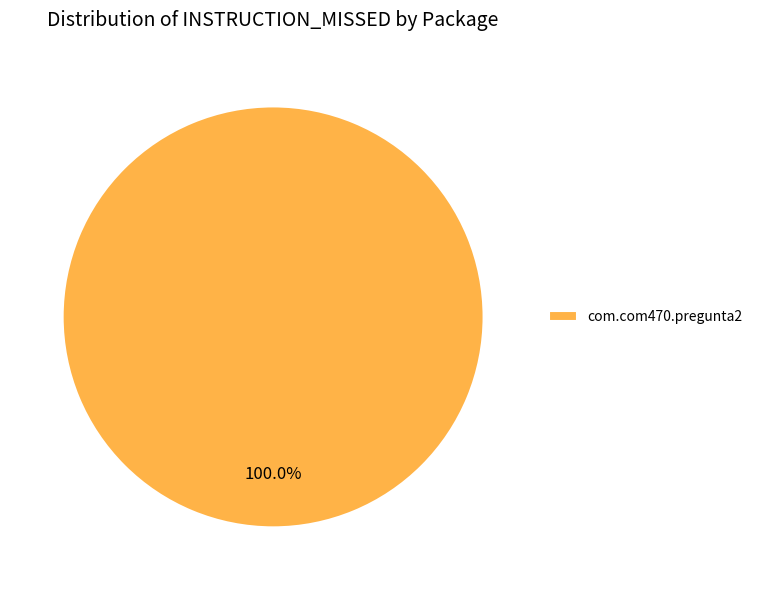

To the nearest percent, what portion does com.com470.pregunta2 represent?

100%